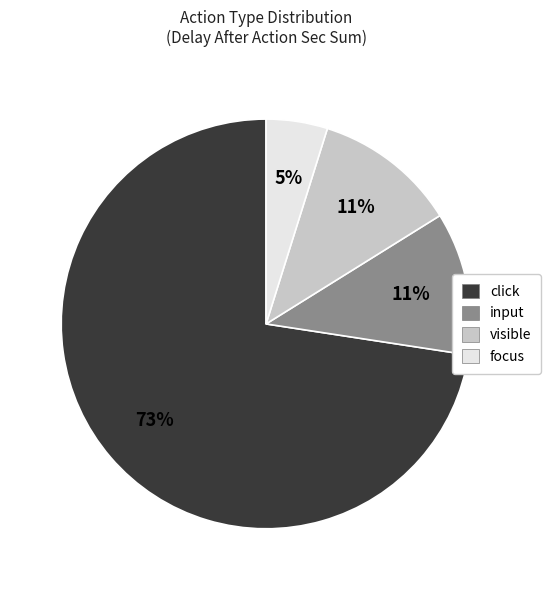

Which category accounts for the majority?

click